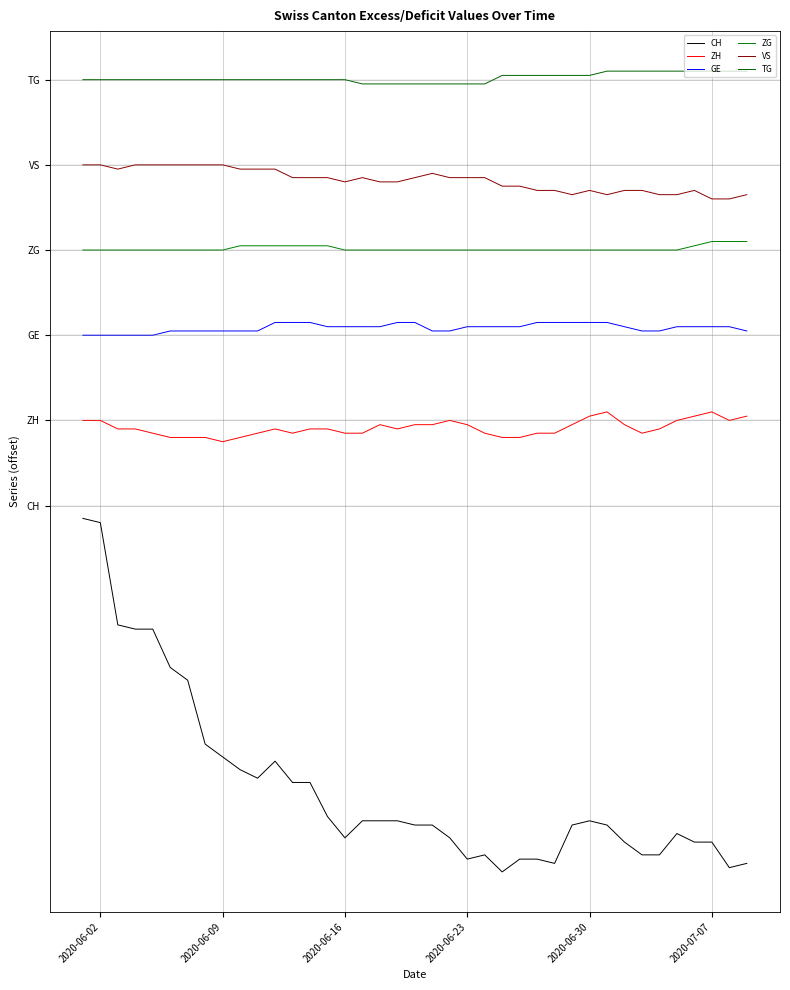

At which label does GE reach its minimum?

2020-06-02